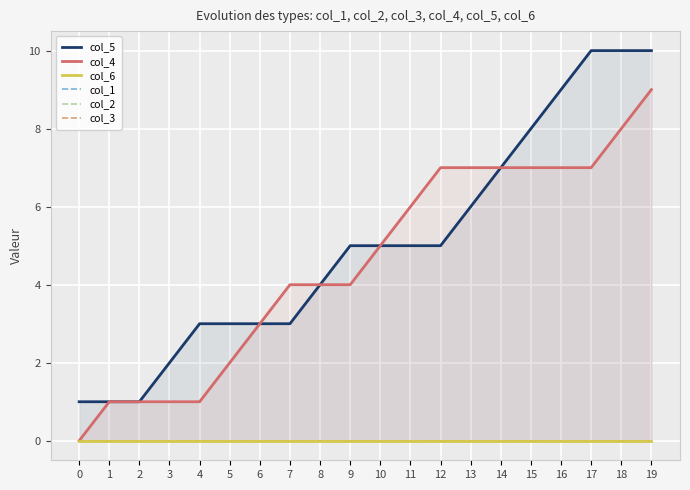

Rank the series at 6 from lowest to highest value.

col_6, col_1, col_2, col_3, col_5, col_4